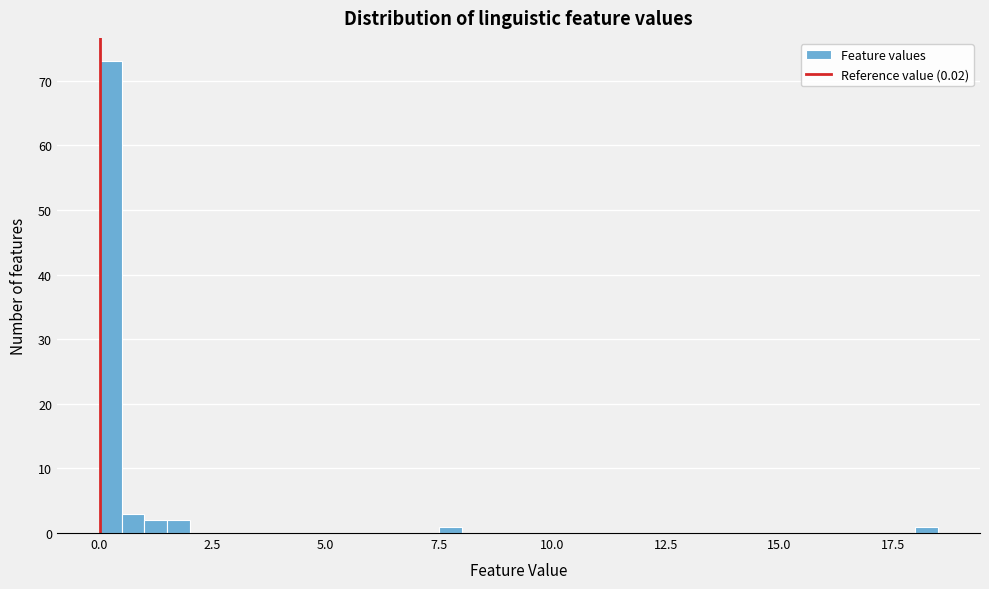

Around what value on the x-axis is the tallest bar? Give the approximate position of its centre, as read against the axis.

0.5